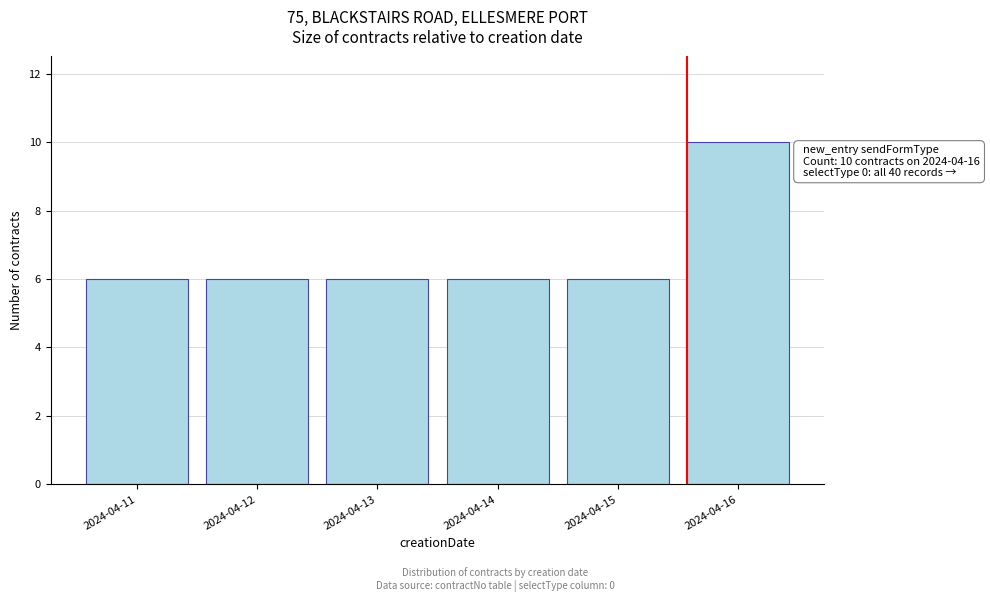

Reading right to left, extract all data points from this chart.

10	6	6	6	6	6